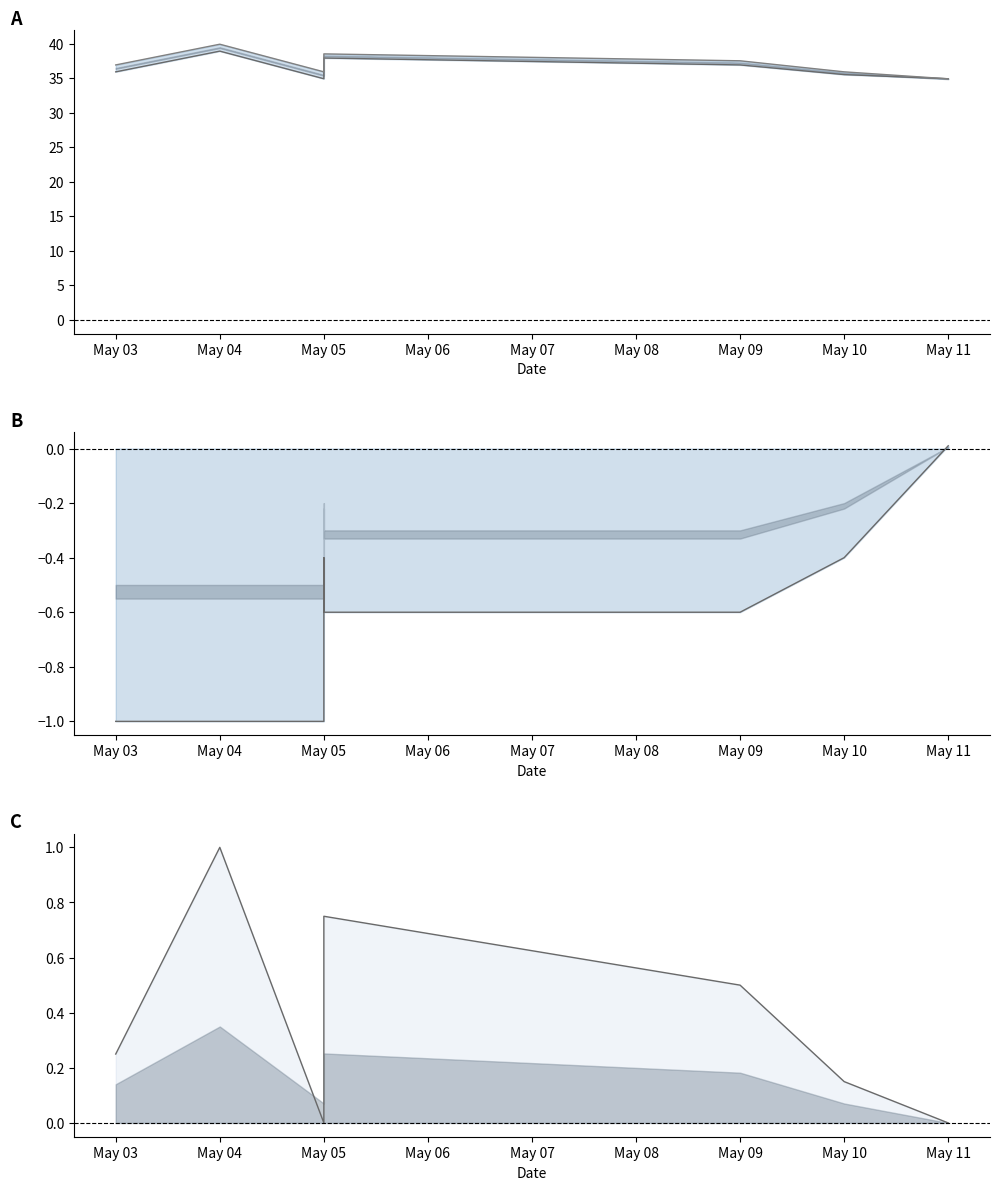

Reading left to right, list all the values displayed in this chart.

Cena: 35.9	38.9	34.9	36.5	37.9	37.9	36.9	35.5	35.5	34.9
Old Cena: 36.9	39.9	35.9	36.9	38.5	38.5	37.5	35.9	35.9	34.9
Delta Cena: -1.0	-1.0	-1.0	-0.4	-0.6	-0.6	-0.6	-0.4	-0.4	0.0
Cena (norm): 0.2	1.0	0.0	0.4	0.8	0.8	0.5	0.2	0.2	0.0